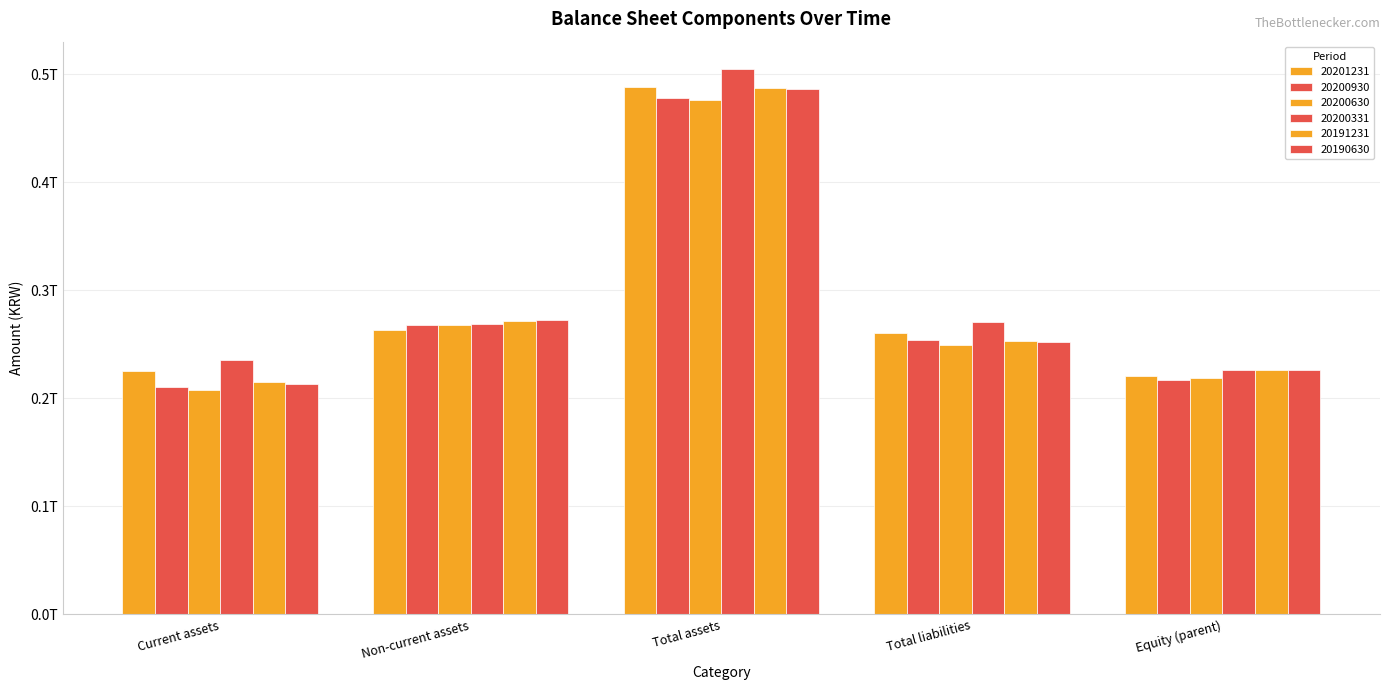

Are the bars grouped side by side (vs. stacked)?

Yes